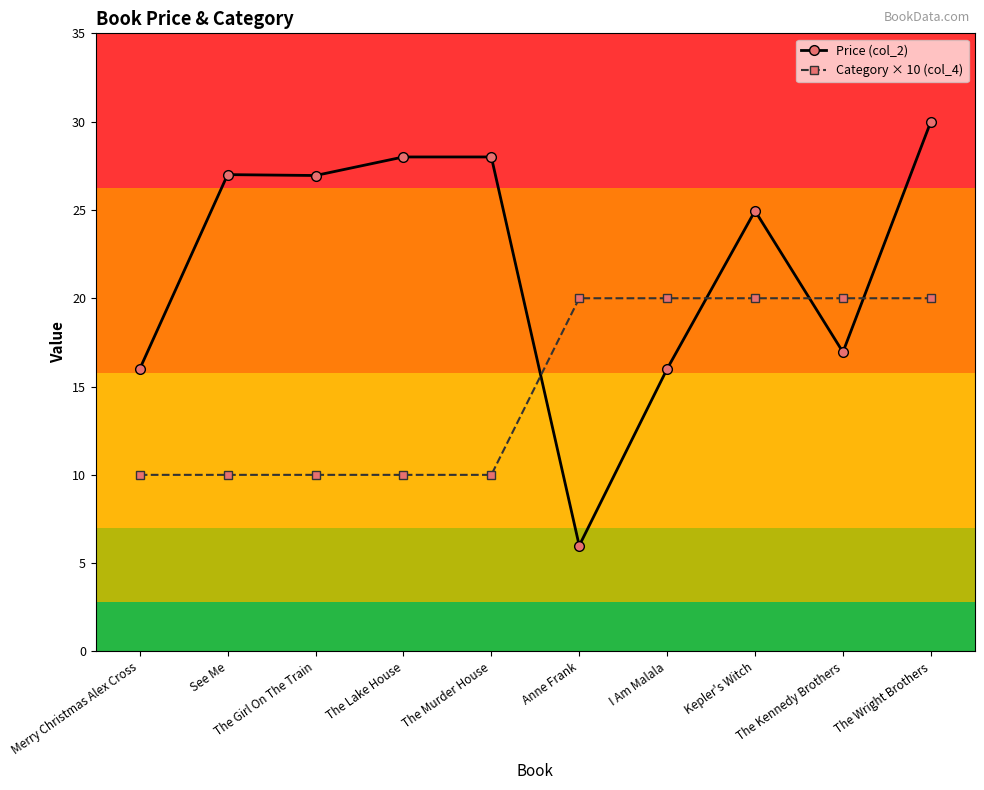

What are all the series names shown in the legend?

Price (col_2), Category × 10 (col_4)